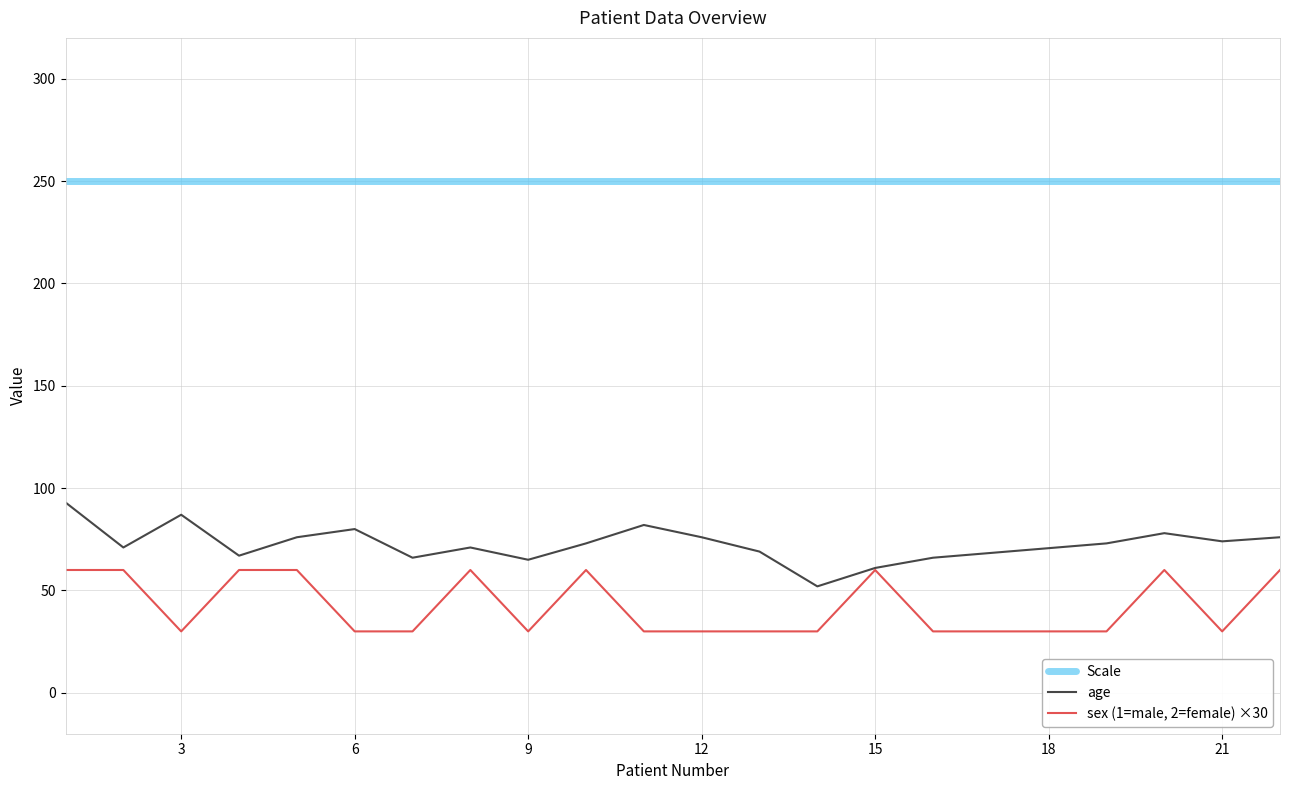

What is the difference between the maximum and second lowest values in the sex (1=male, 2=female) ×30 series?

30